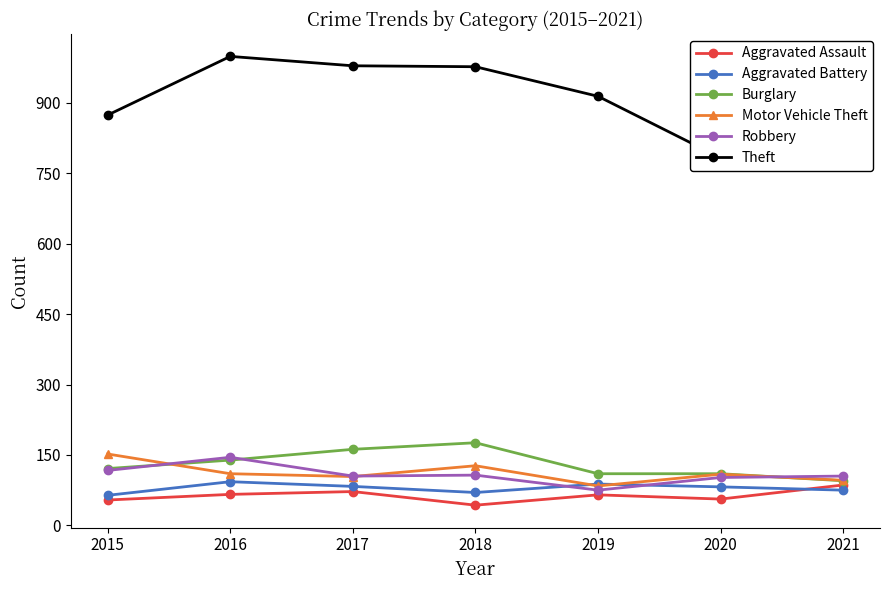

What is the difference between the highest and lowest values at 2015?

820